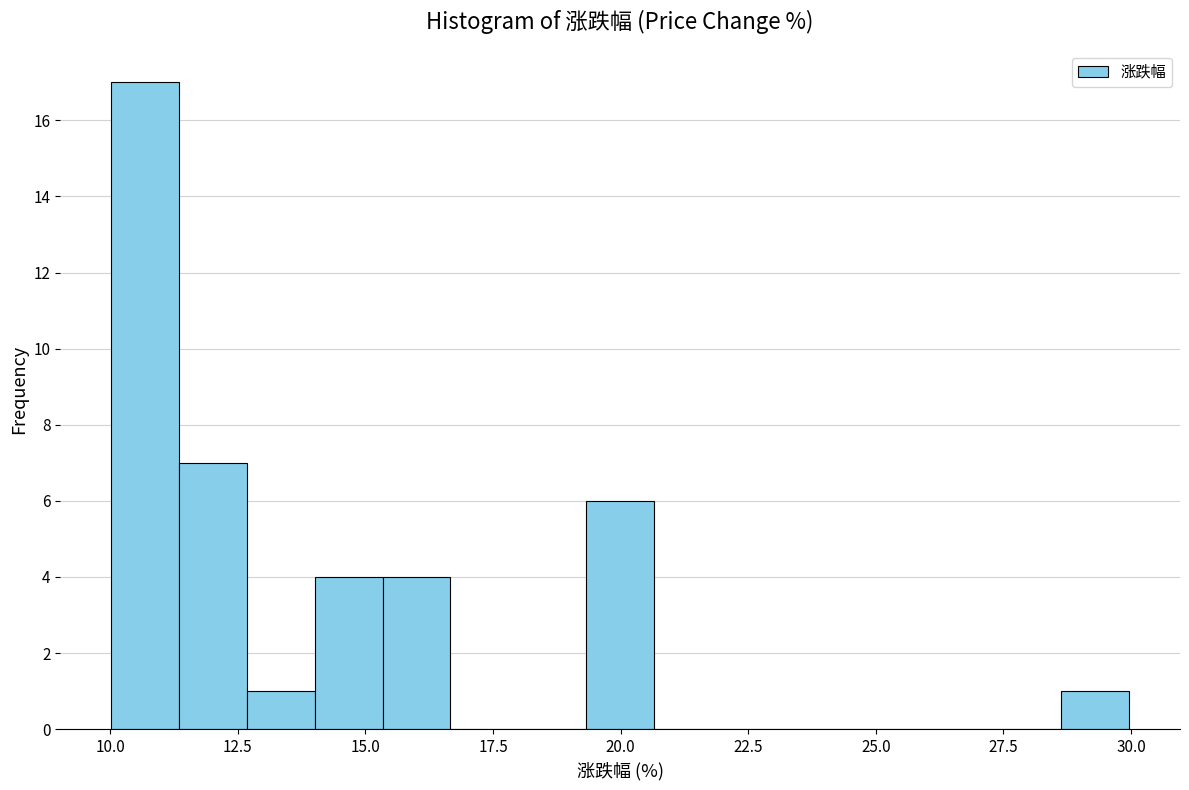

Around what value on the x-axis is the tallest bar? Give the approximate position of its centre, as read against the axis.

10.5